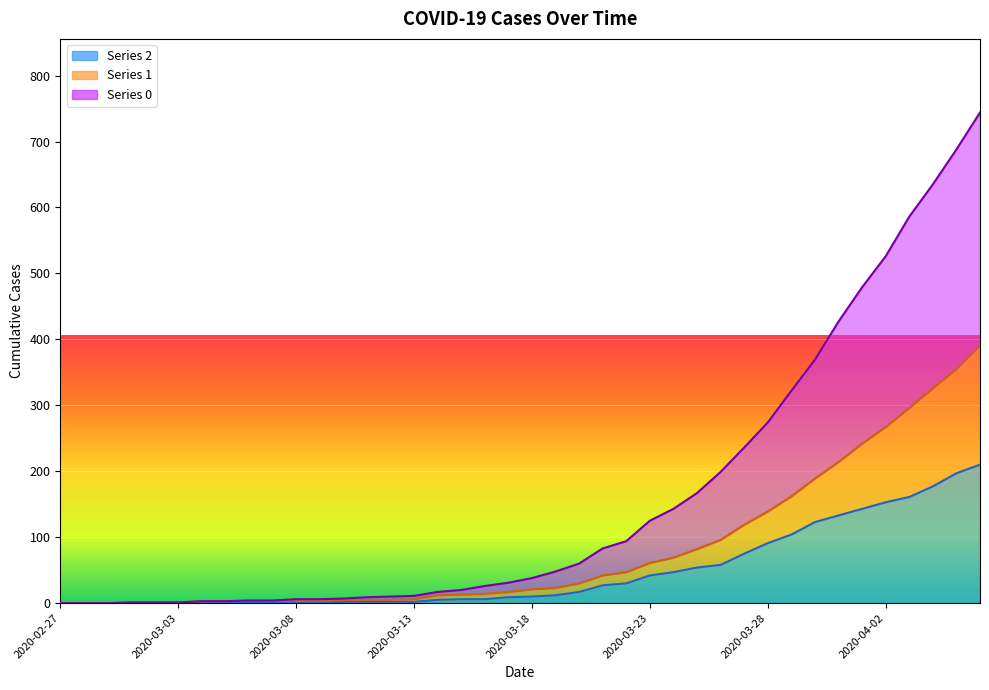

Read the 1 value at 2020-03-02.

1